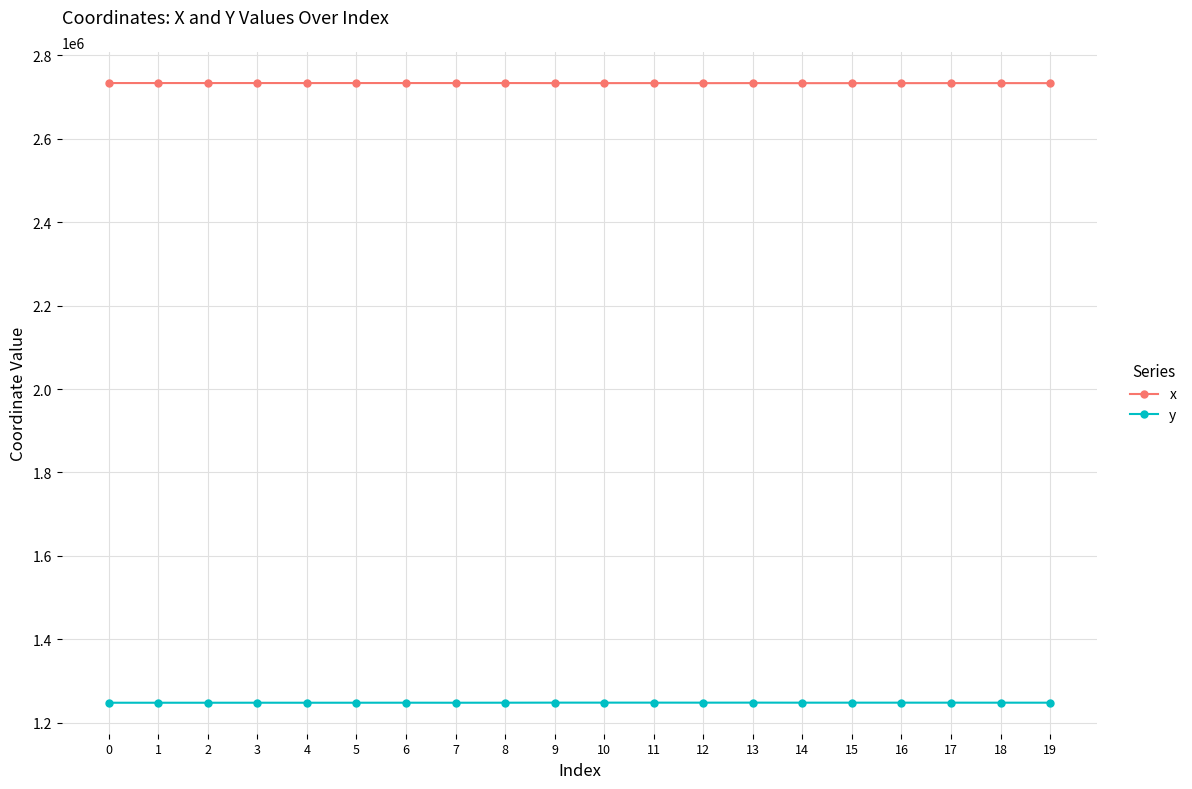

The y series shows 2034499.0 at 7. True or false?

False